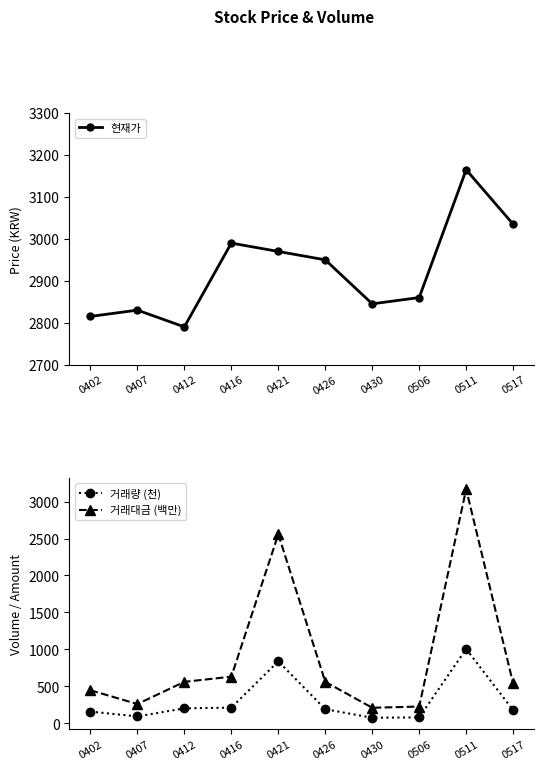

True or false: 거래량 (천) and 거래대금 (백만) cross at least once.

False